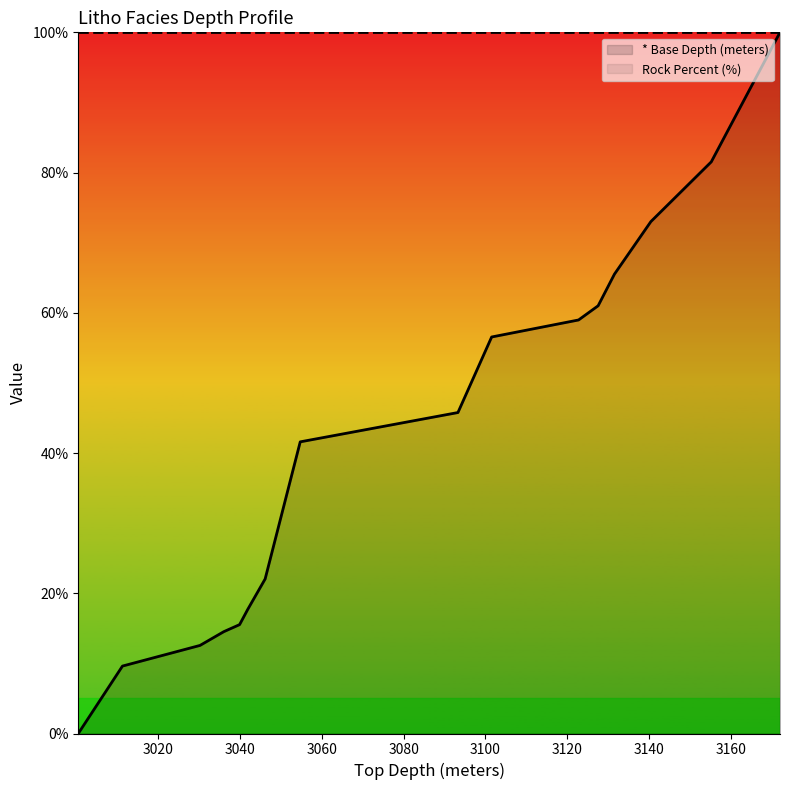

True or false: the data has more than 2 interior local peaks.

False